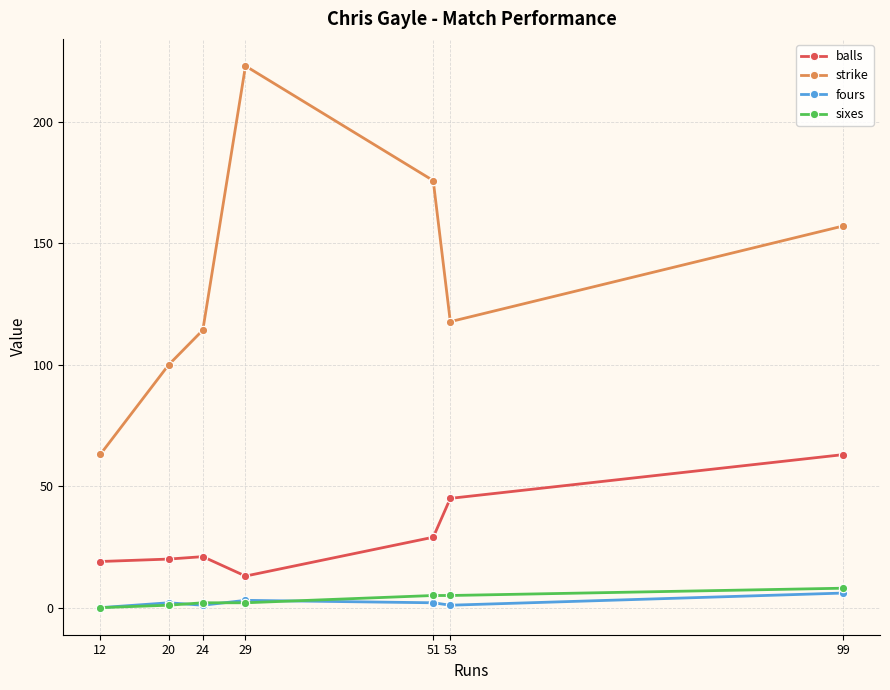

What is the difference between the highest and lowest values at 99?

151.1